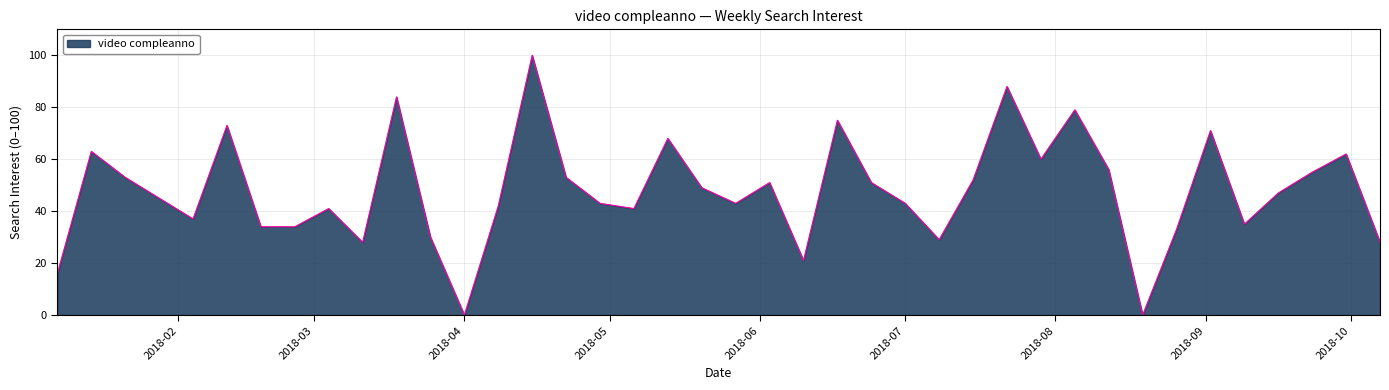

What is the greatest value displayed?

100